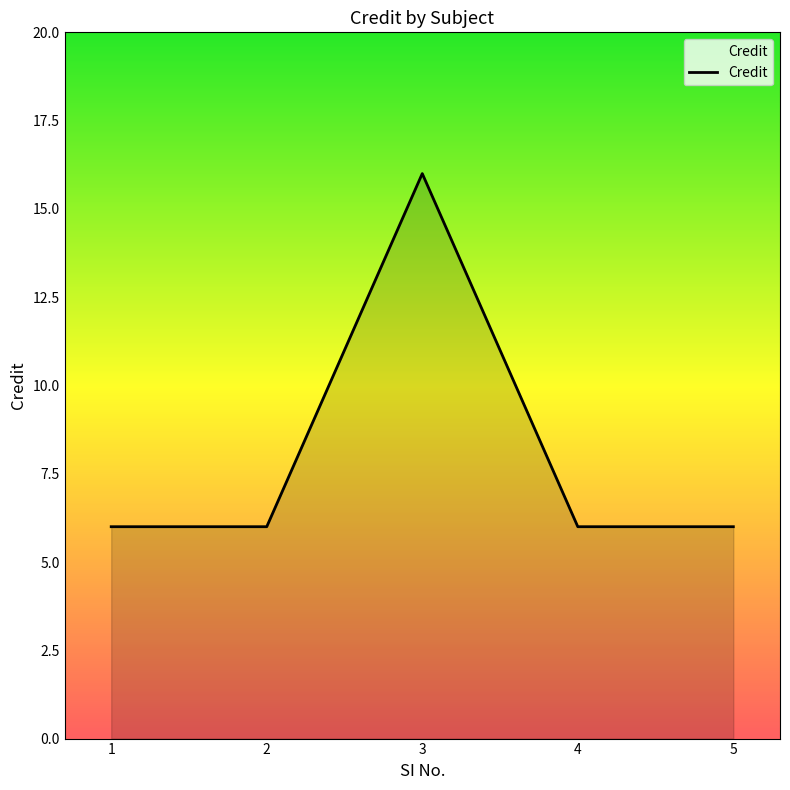

Which has a higher value, 2 or 3?

3